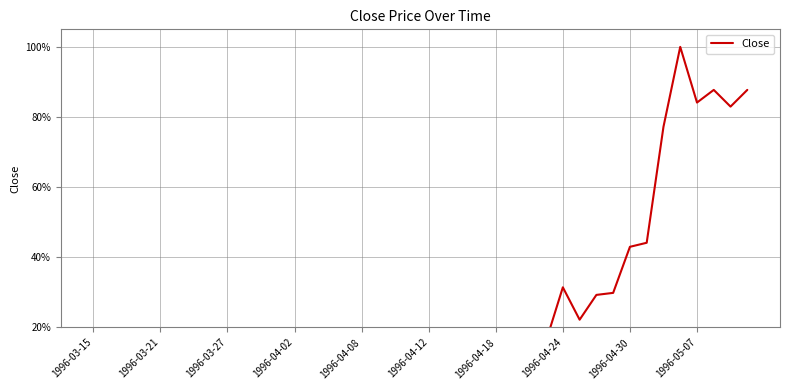

Is it true that the value at 1996-04-02 is 5.5?

True